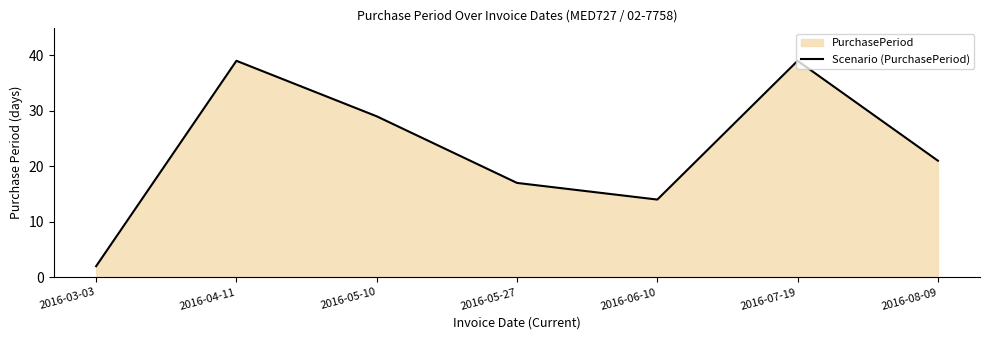

At which category does the chart reach its minimum across all series?

2016-03-03